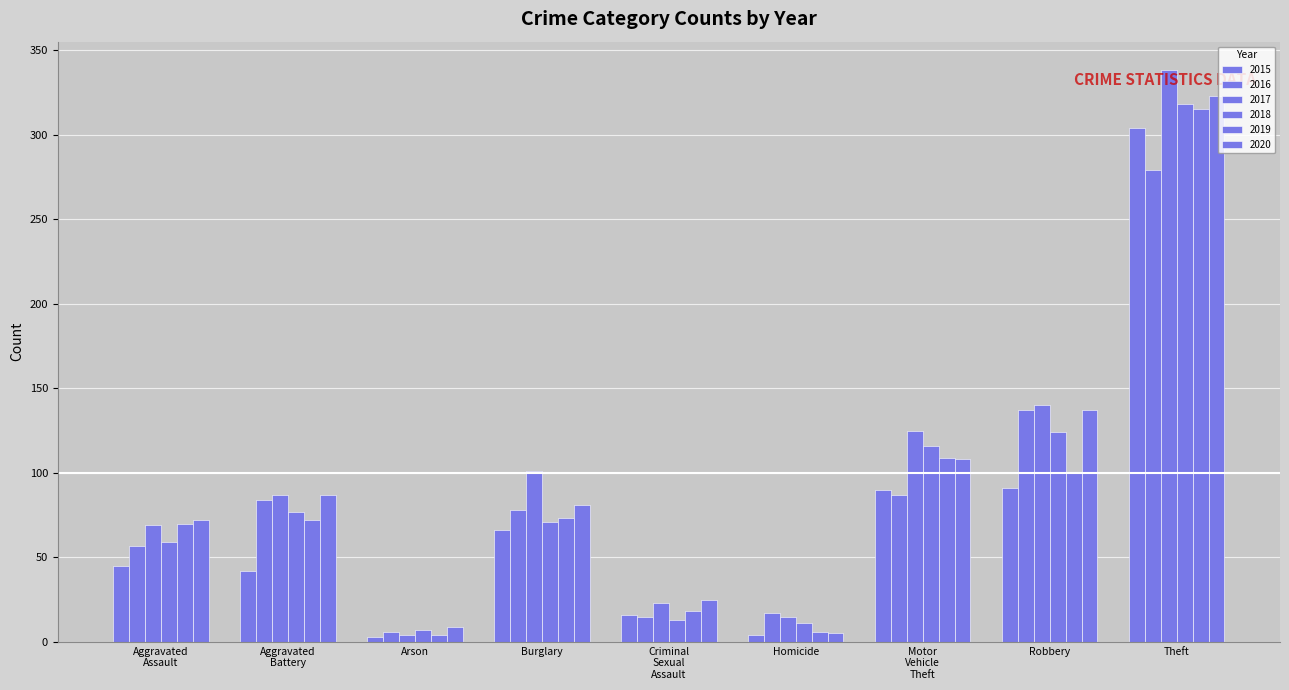

Are the bars grouped side by side (vs. stacked)?

Yes